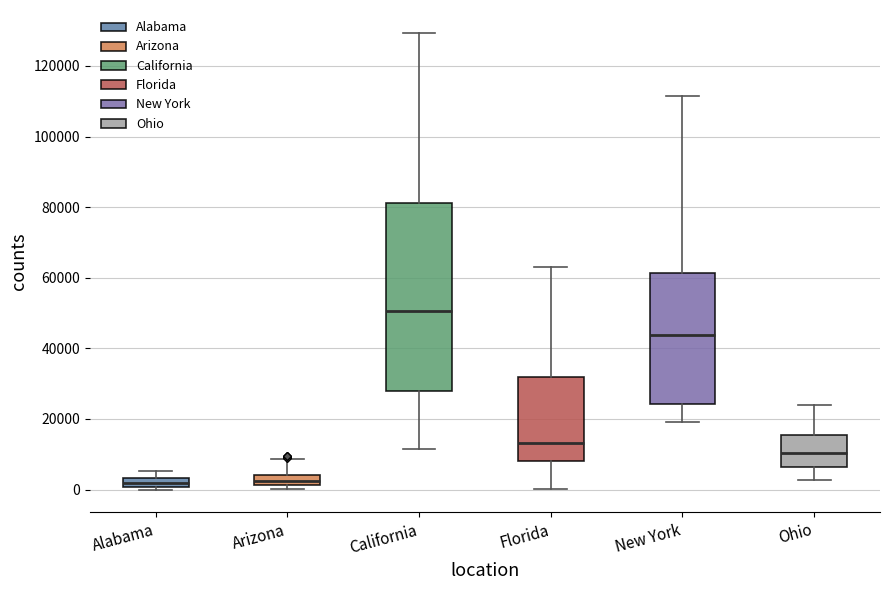

Which box has the highest median line?

California